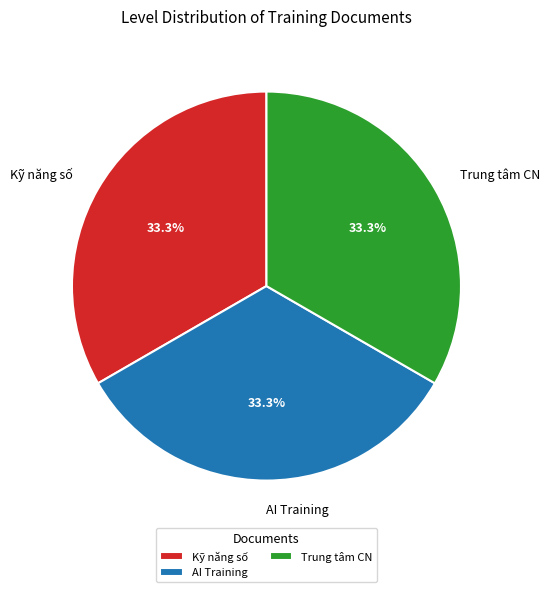

Is there any slice that represents more than half of the pie?

No